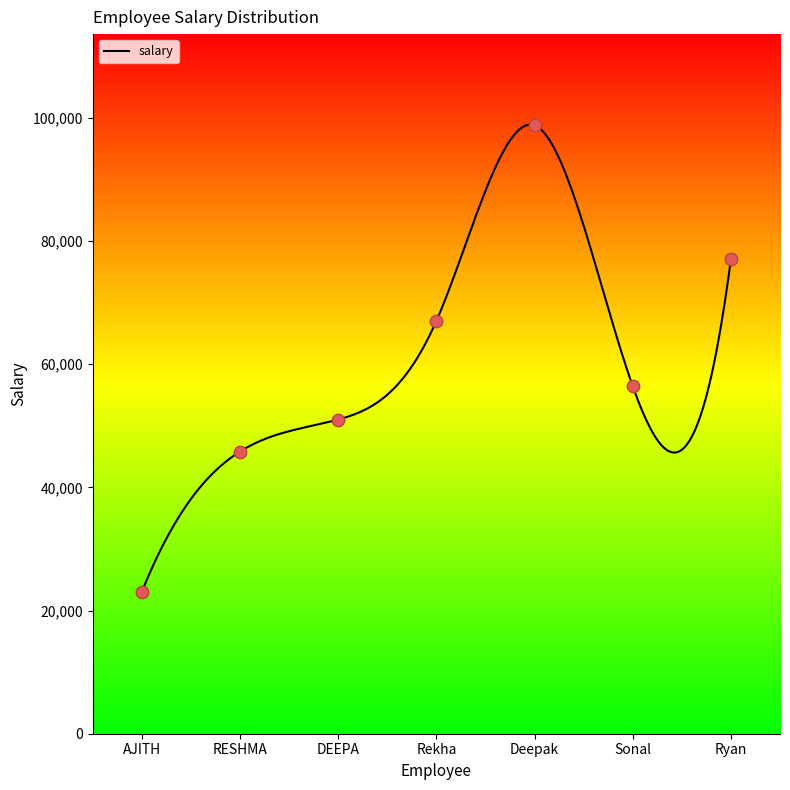

What is the change in value from Rekha to Deepak?

+31760